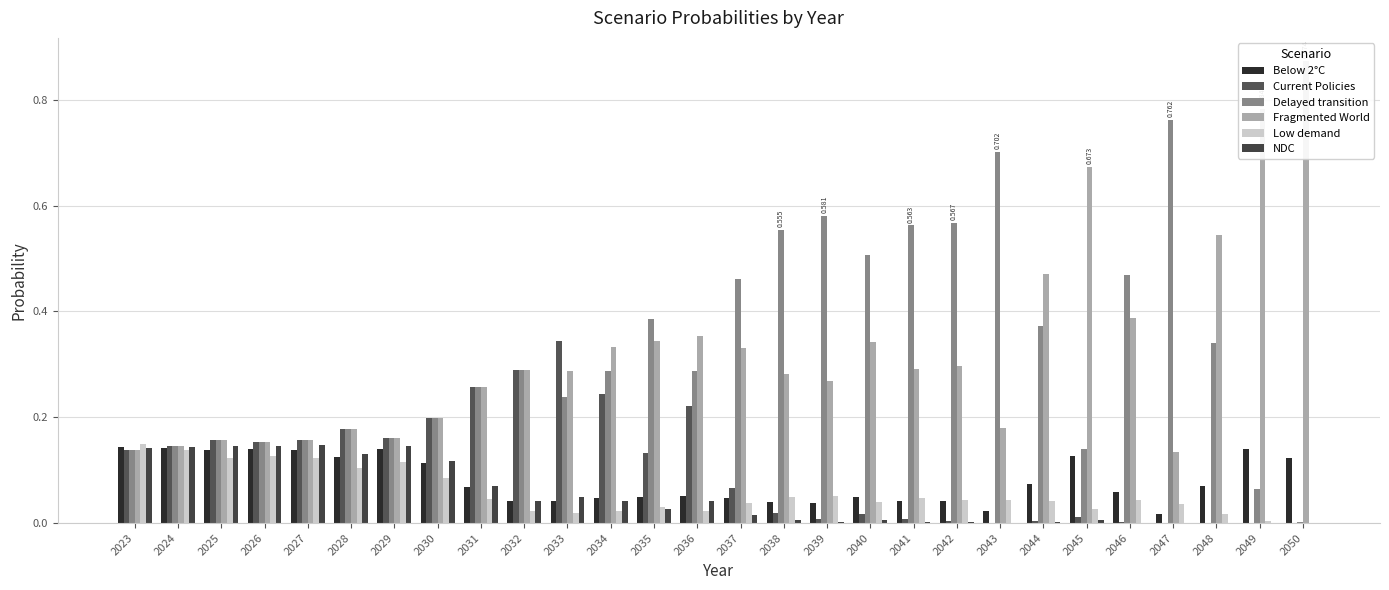

Between 2029 and 2044, which series saw the biggest shift?

Fragmented World